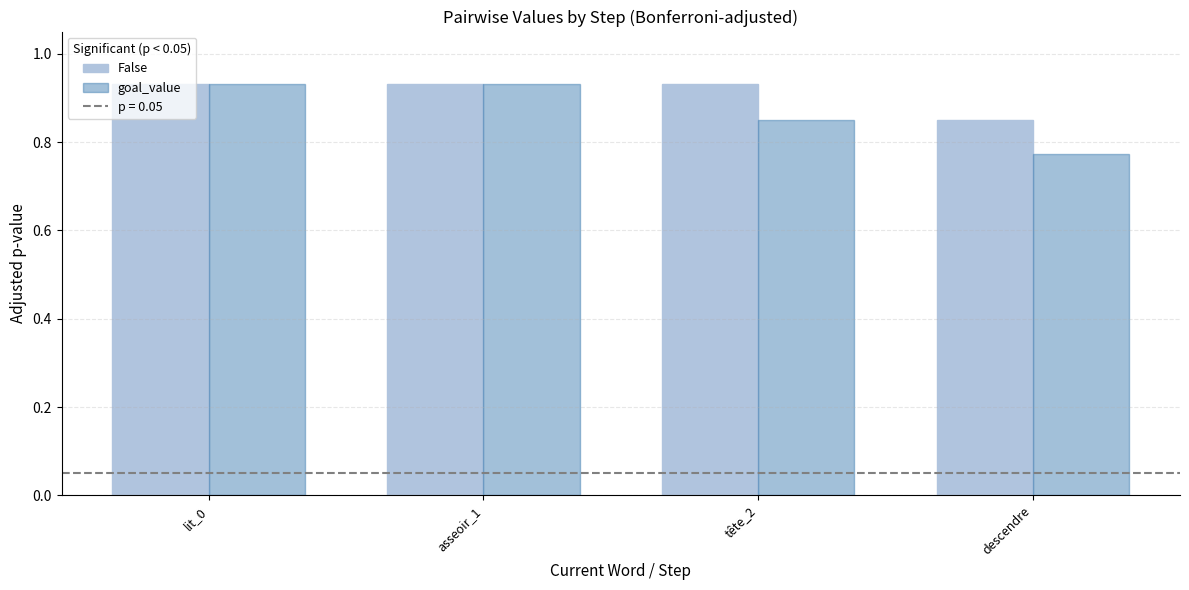

At which label does goal_value reach its minimum?

descendre